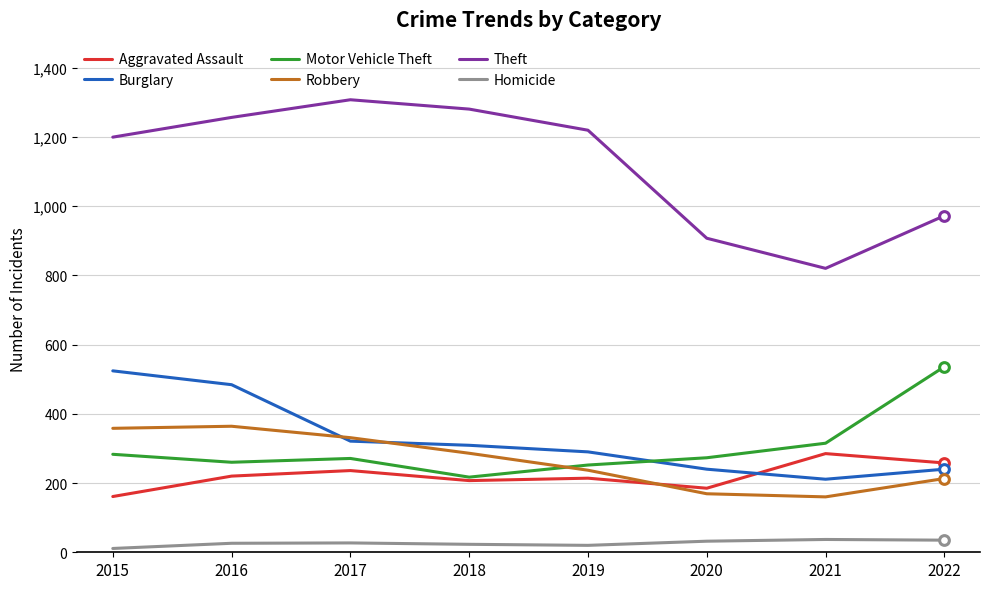

What is the minimum value shown in the chart?

11